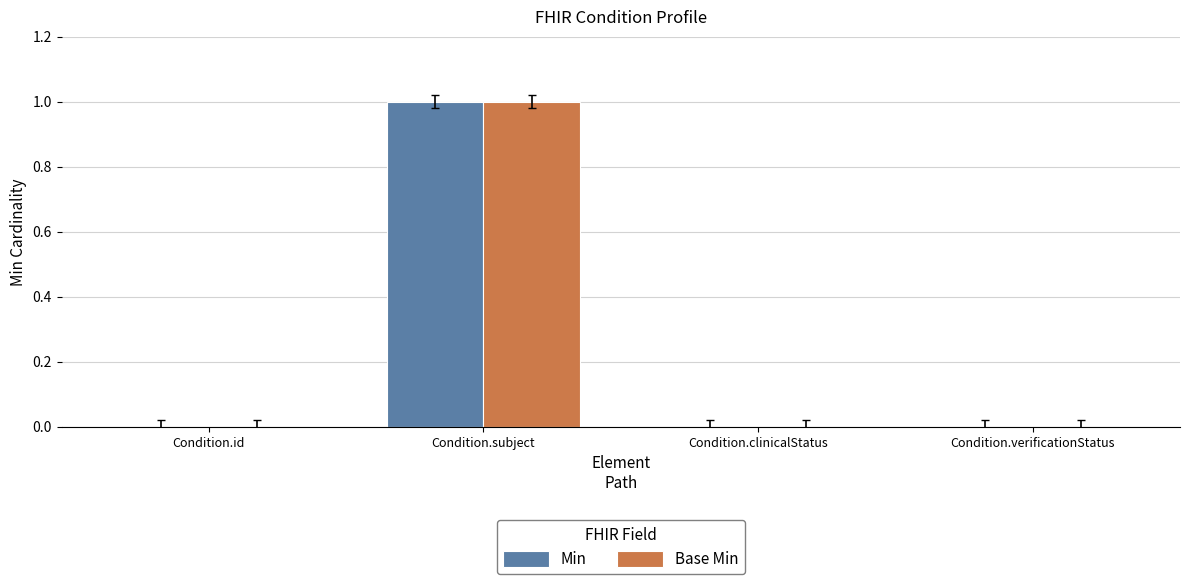

What is the sum of all Base Min values?

1